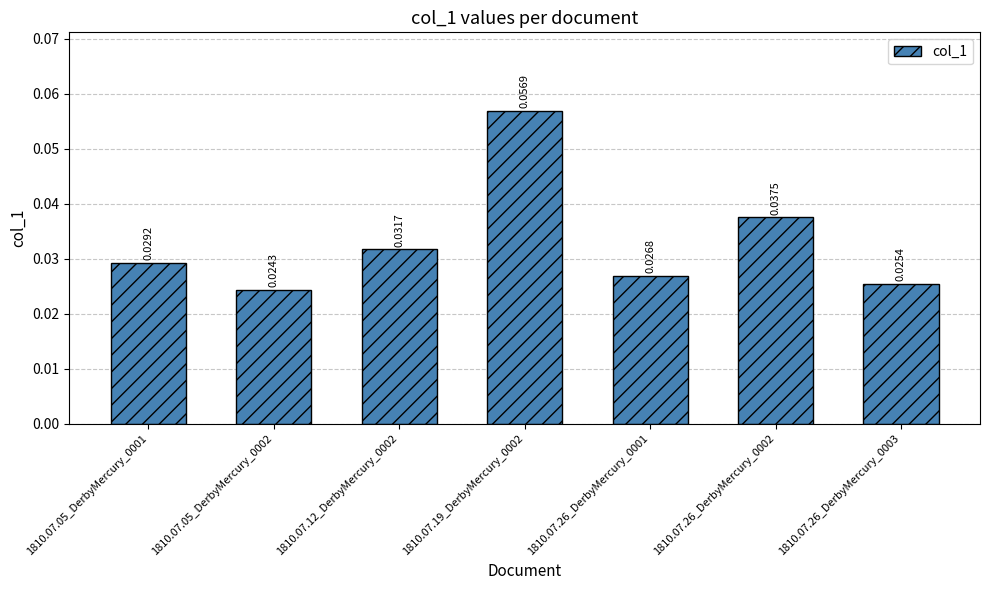

Between 1810.07.05_DerbyMercury_0002 and 1810.07.26_DerbyMercury_0002, which is larger?

1810.07.26_DerbyMercury_0002